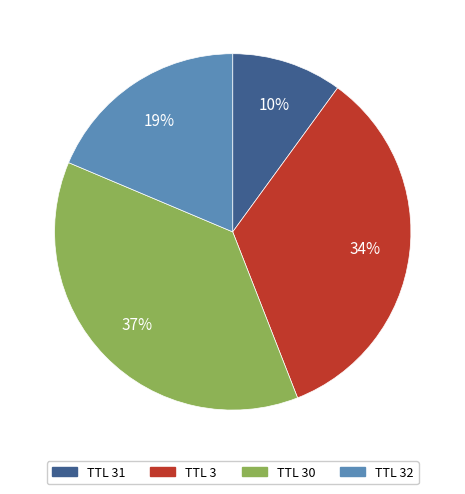

The TTL 30 slice represents 49% of the pie. True or false?

False